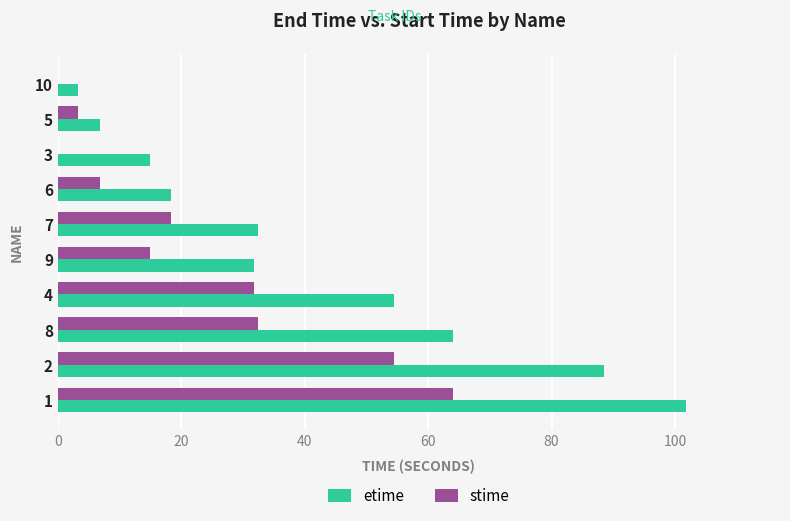

What is the sum of the stime values at 7 and 9?

33.3